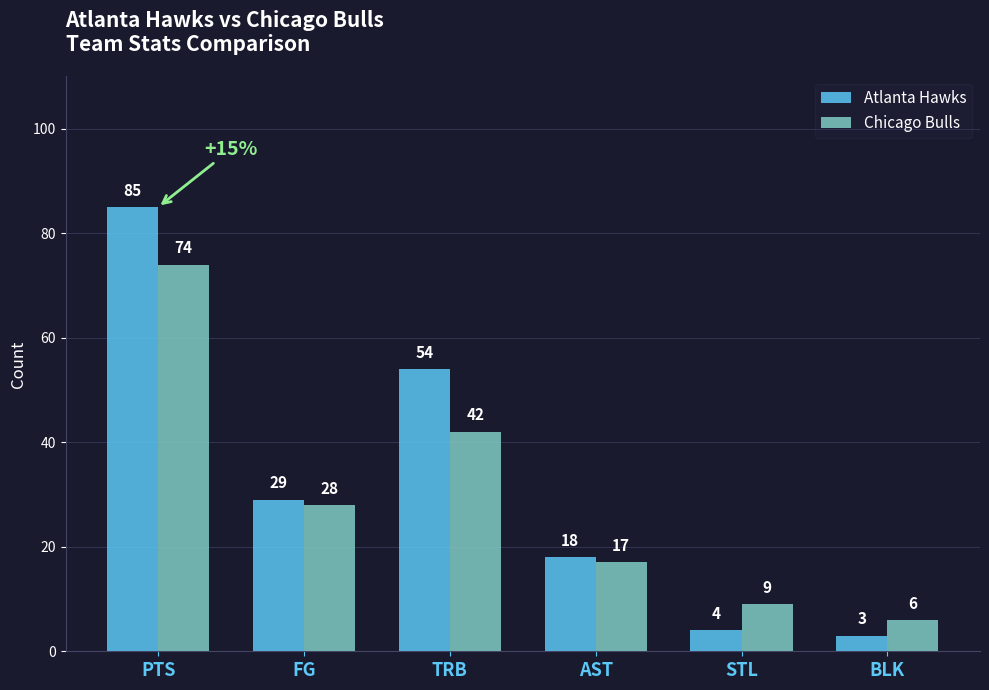

Which category has the lowest value in the Chicago Bulls series?

BLK